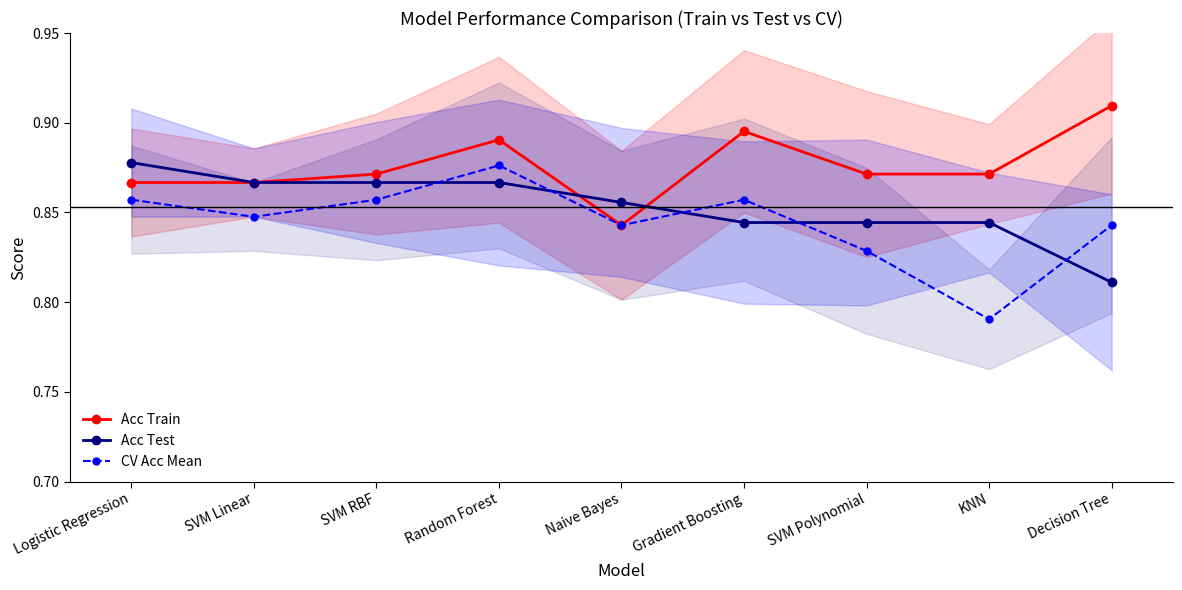

Reading left to right, list all the values displayed in this chart.

Acc Train: 0.9	0.9	0.9	0.9	0.8	0.9	0.9	0.9	0.9
Acc Test: 0.9	0.9	0.9	0.9	0.9	0.8	0.8	0.8	0.8
CV Acc Mean: 0.9	0.8	0.9	0.9	0.8	0.9	0.8	0.8	0.8